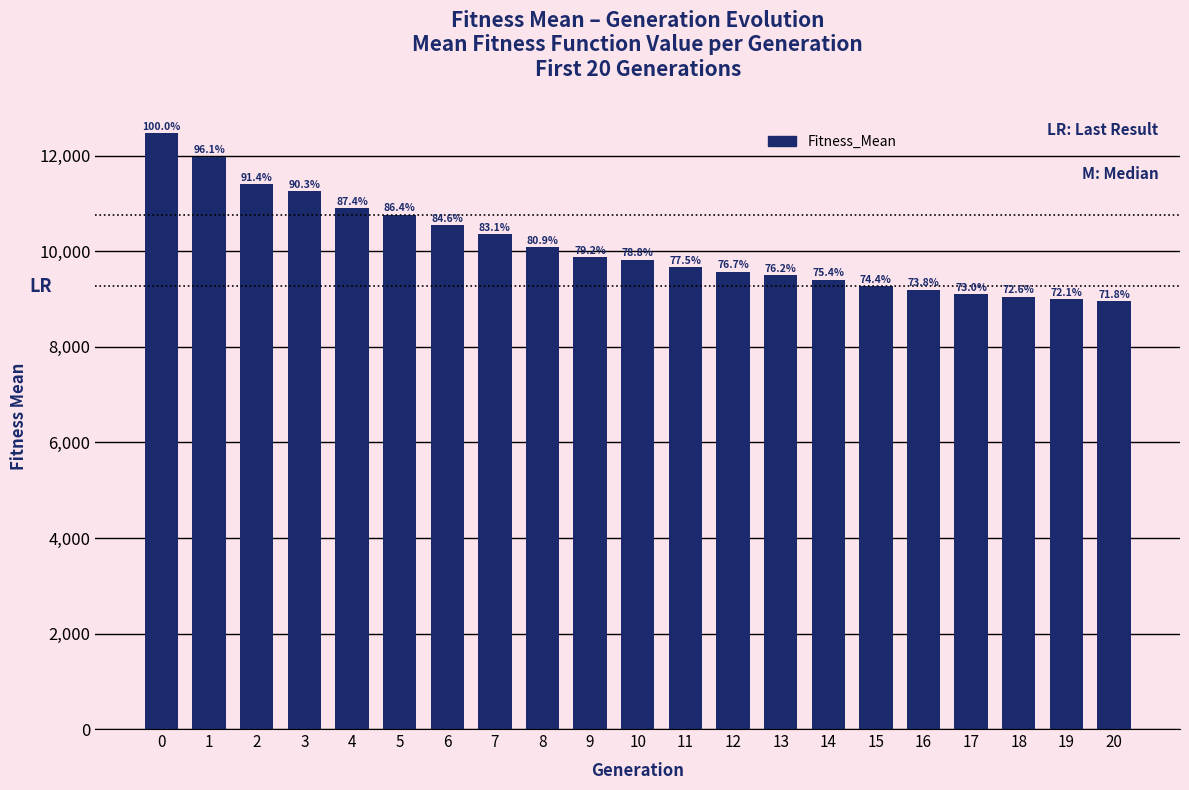

What is the change in value from 0 to 19?

-3478.1